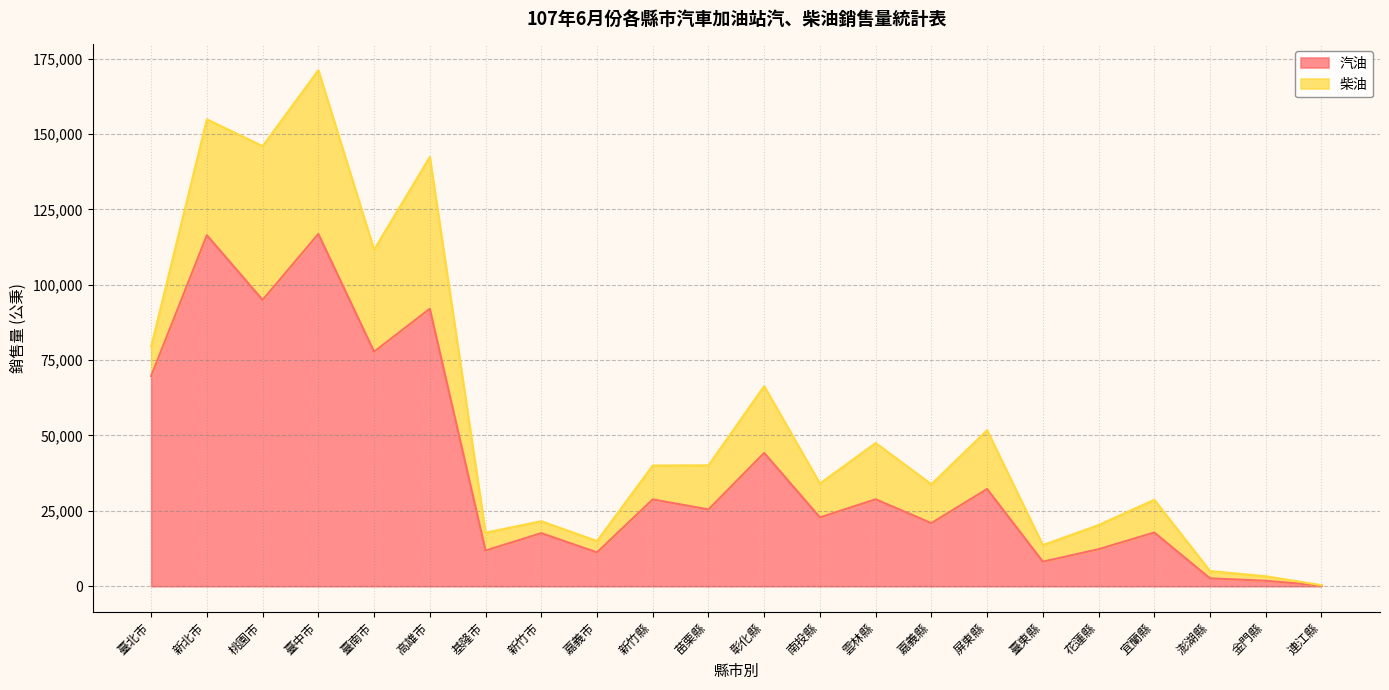

At which category is the sum across all series the highest?

臺中市